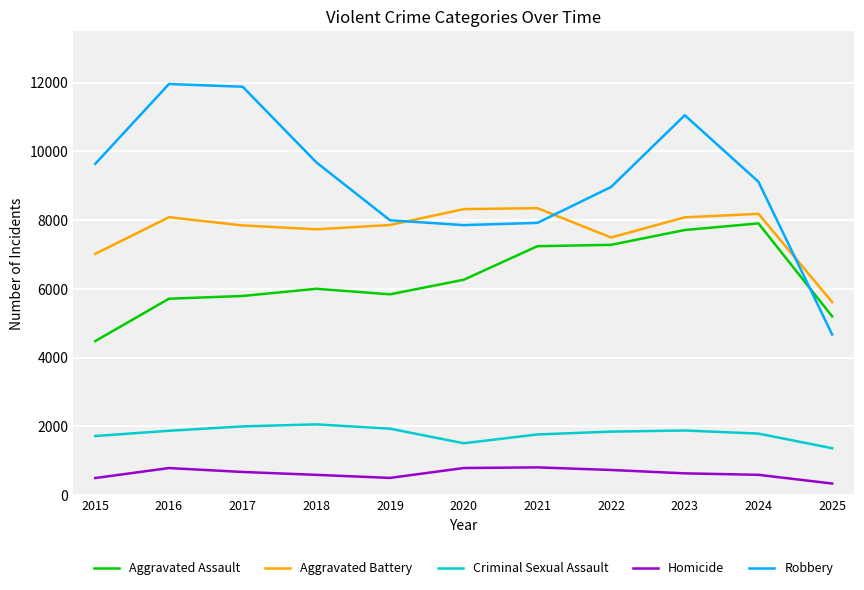

At 2016, list the series in order from smallest to largest.

Homicide, Criminal Sexual Assault, Aggravated Assault, Aggravated Battery, Robbery